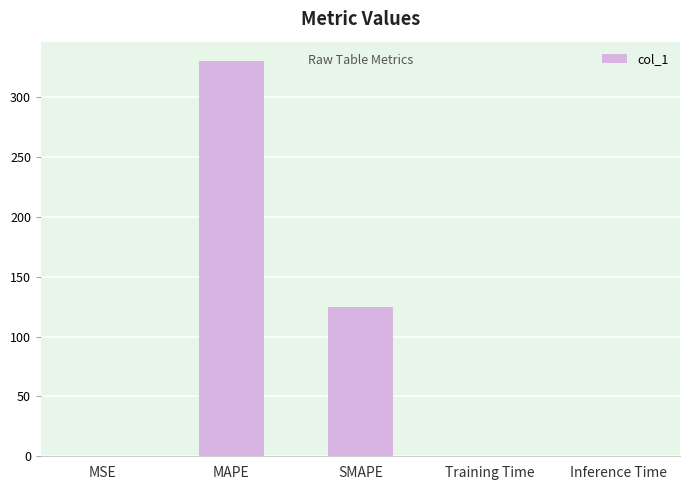

What is the change in value from MAPE to Training Time?

-329.9